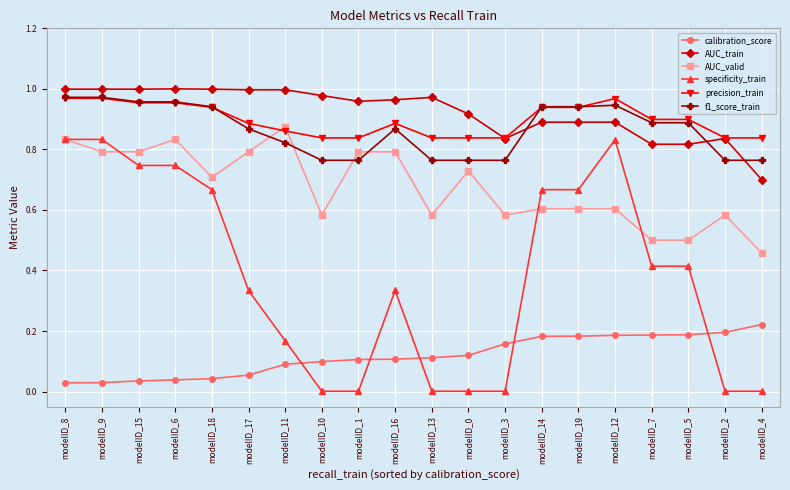

What is the total value across all series at modelID_17?

3.9